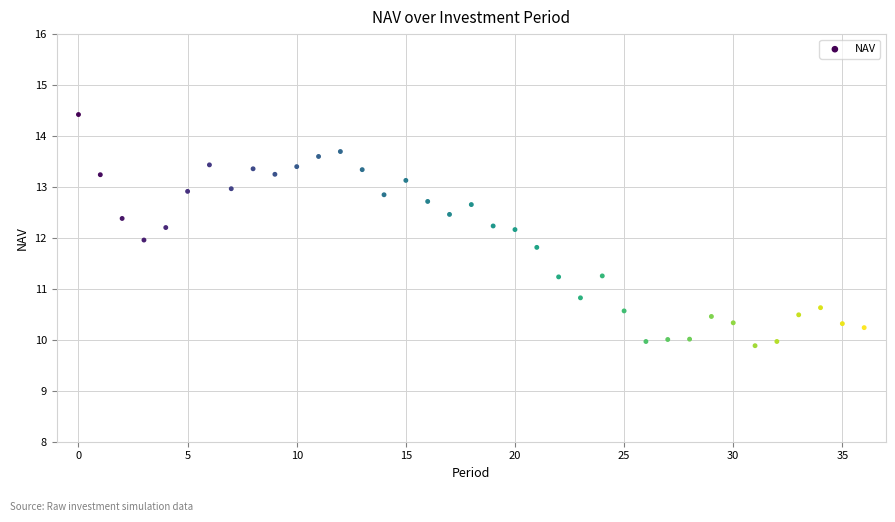

What is the range of Y values (max minus min)?

4.5